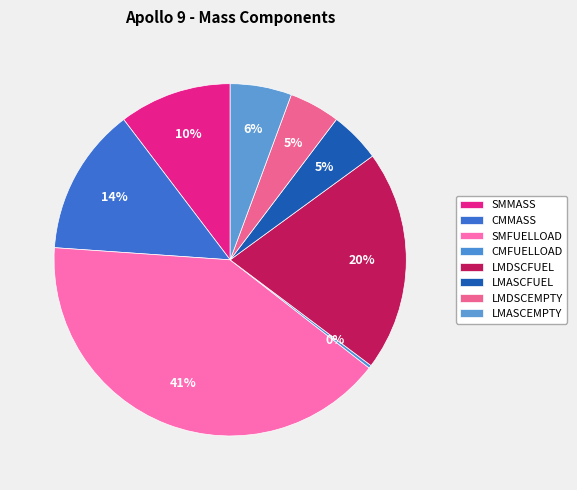

To the nearest percent, what is the combined percentage of SMFUELLOAD and LMDSCFUEL?

61%